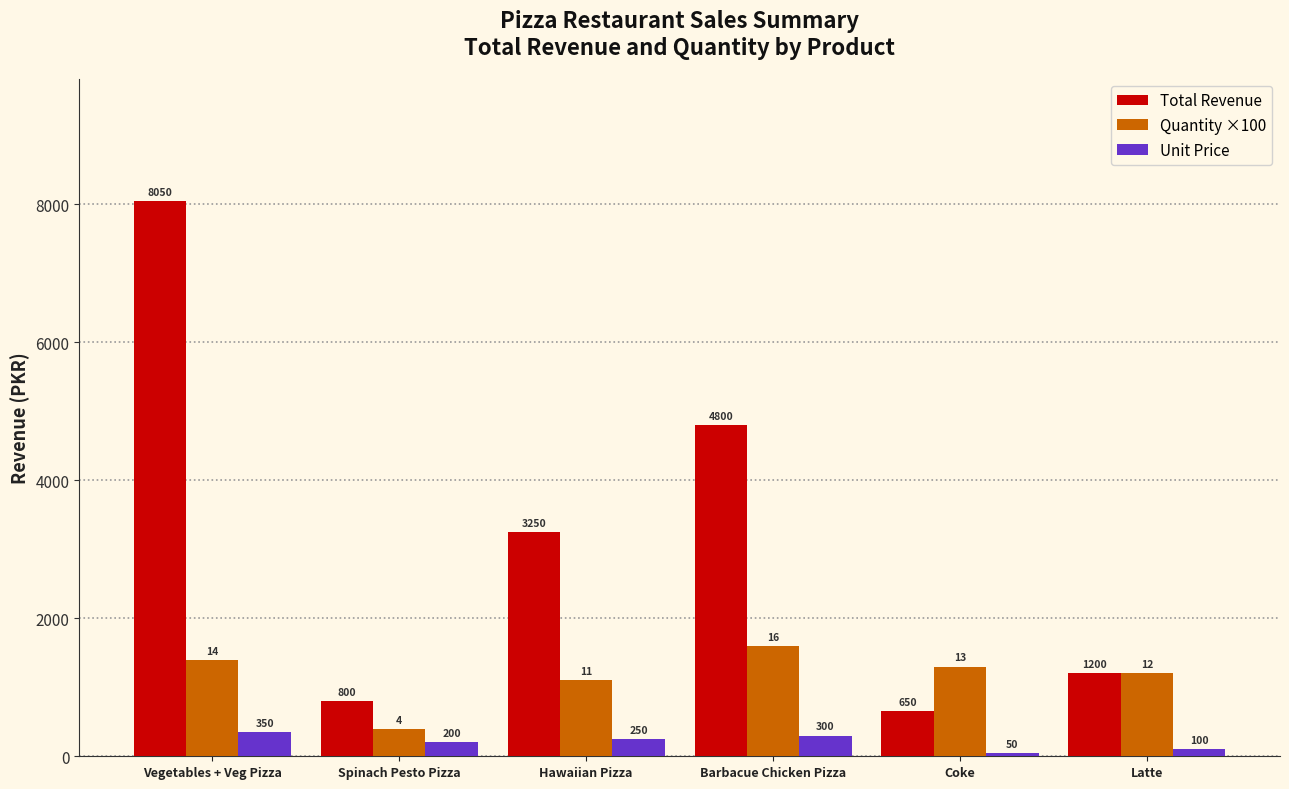

Is it true that Quantity ×100 equals 1200 at Latte?

True